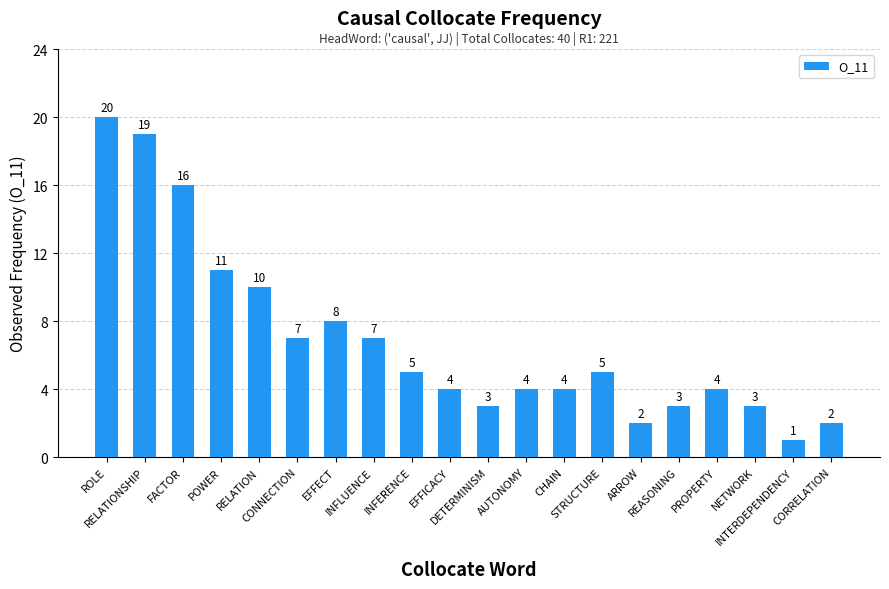

What is the value of the 7th bar from the left?

8